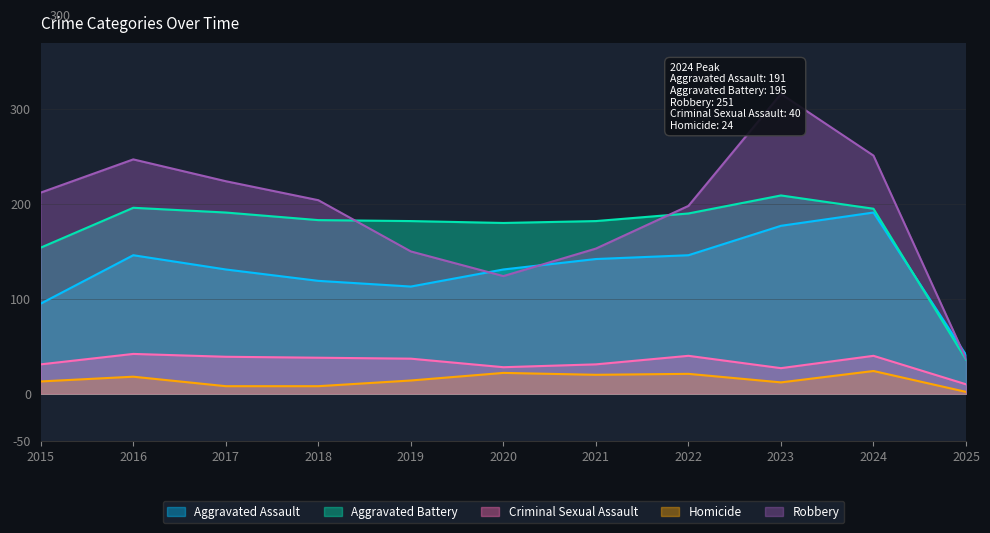

Which series has the largest range (max minus min)?

Robbery